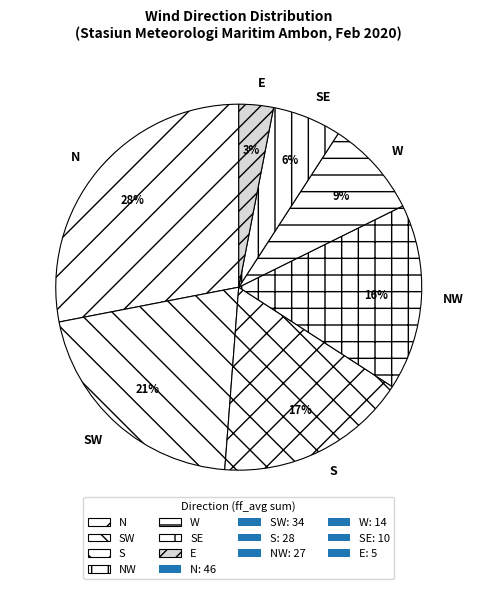

Which has a higher value, SE or SW?

SW